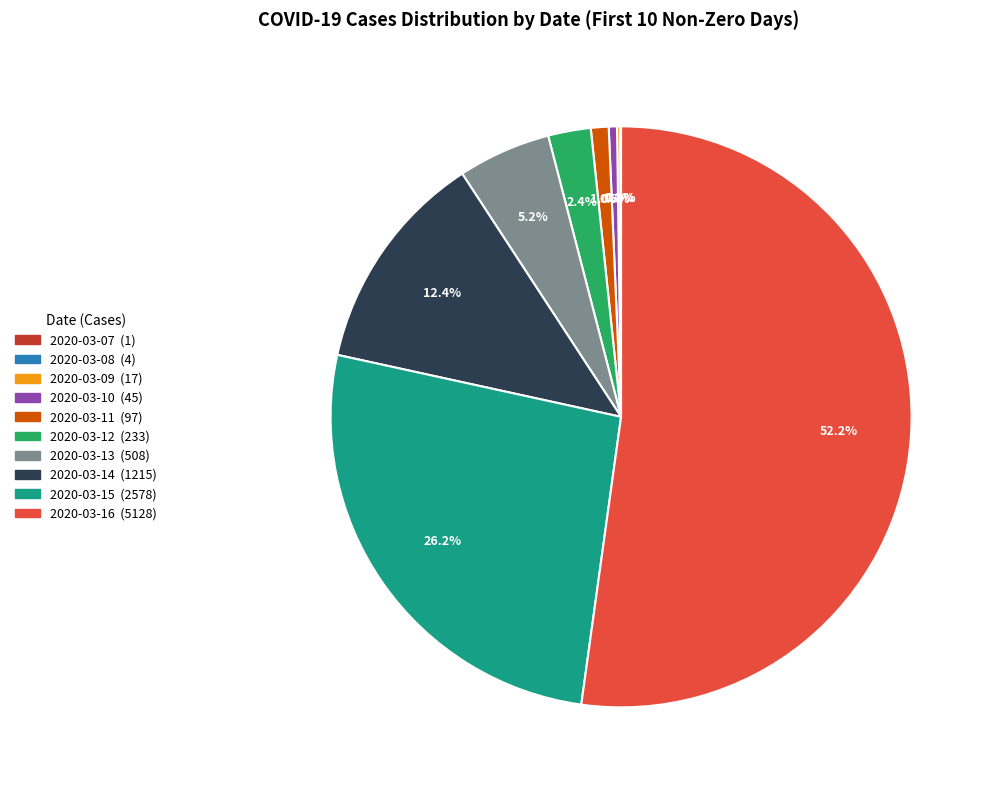

Between 2020-03-12 and 2020-03-15, which is larger?

2020-03-15